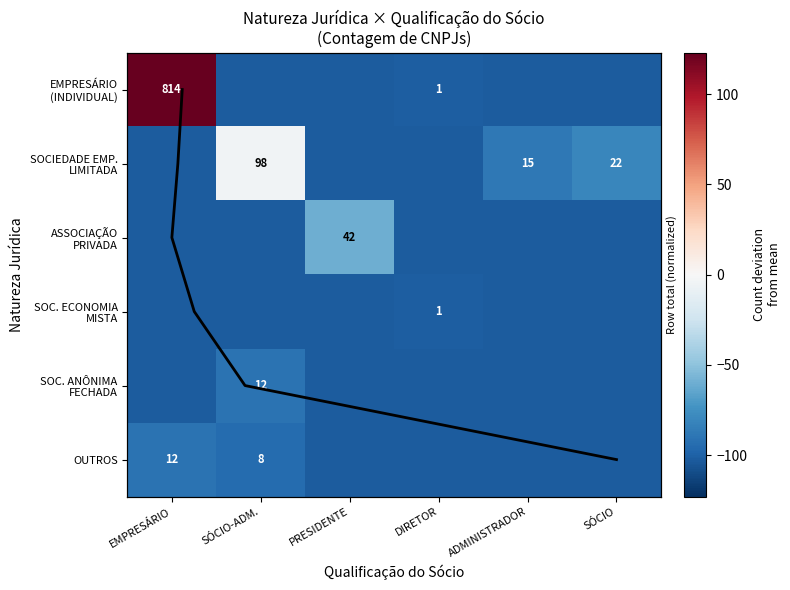

Is it true that EMPRESÁRIO (INDIVIDUAL) equals -102.5 at PRESIDENTE?

True